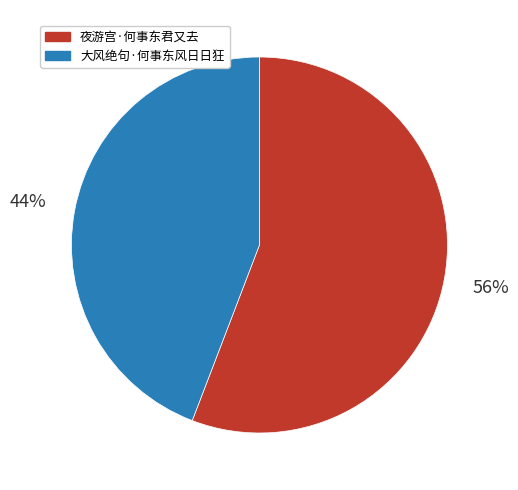

What percentage is the 夜游宫·何事东君又去 slice, to the nearest percent?

56%